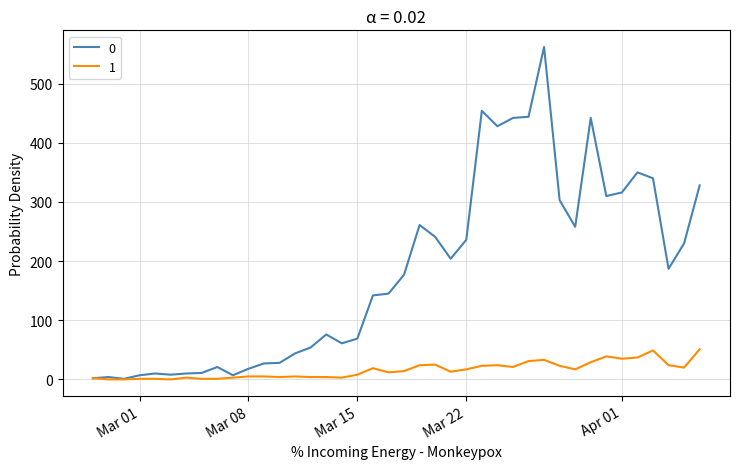

List the series in order of their overall mean, lowest first.

1, 0